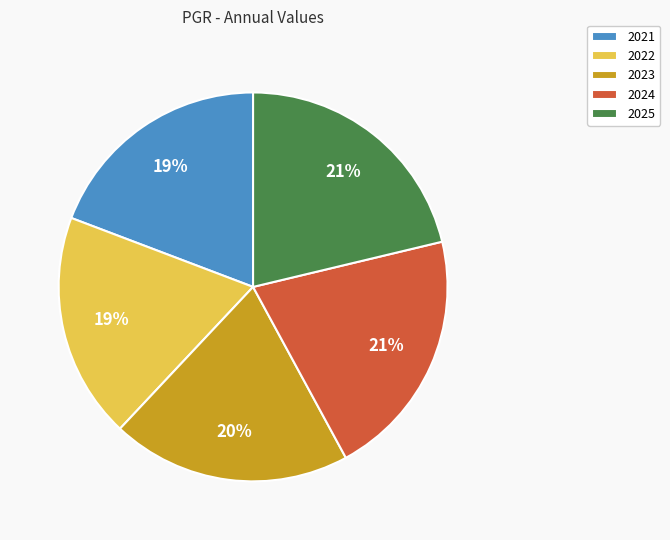

Do 2022 and 2021 together represent more than half of the pie?

No